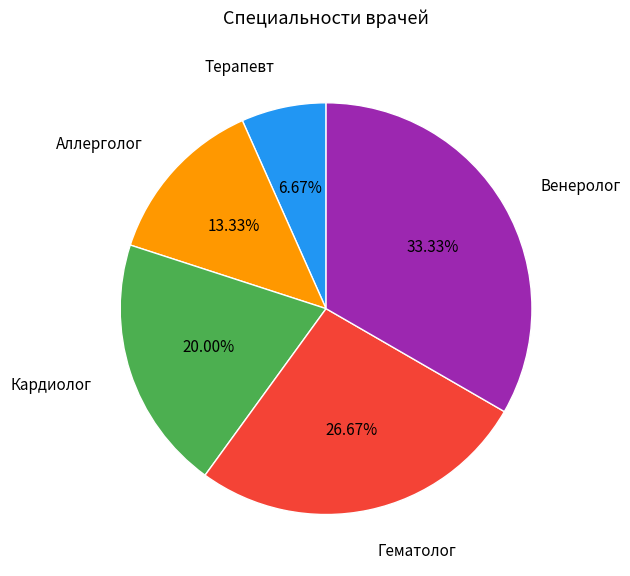

To the nearest percent, what percentage of the pie is Венеролог?

33%